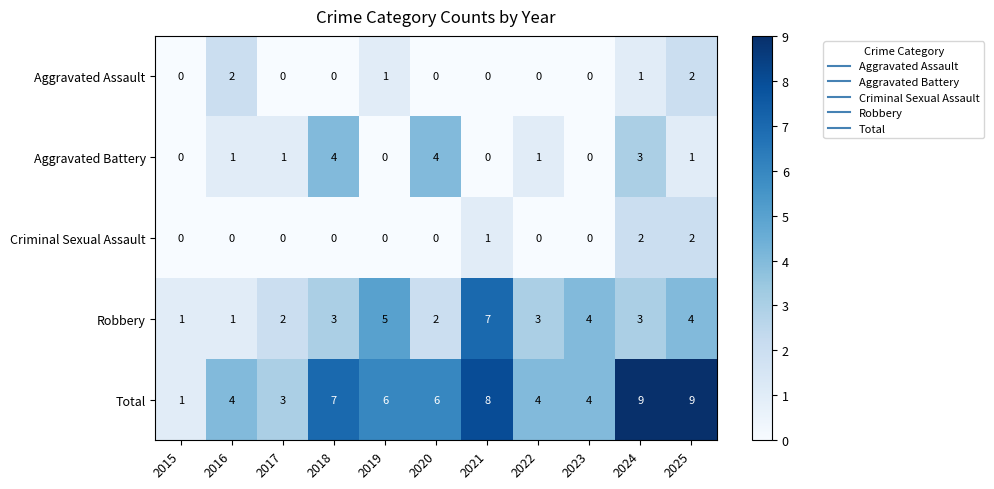

What is the maximum value shown in the chart?

9